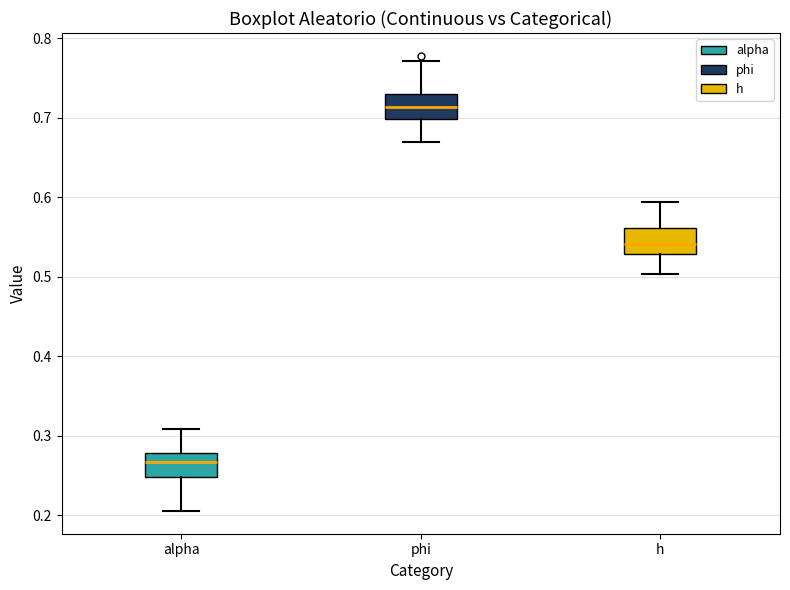

Where does the median line of the box for h sit on the y-axis? The values are not printed on the chart, so give them approximately, as read against the axis.

0.54